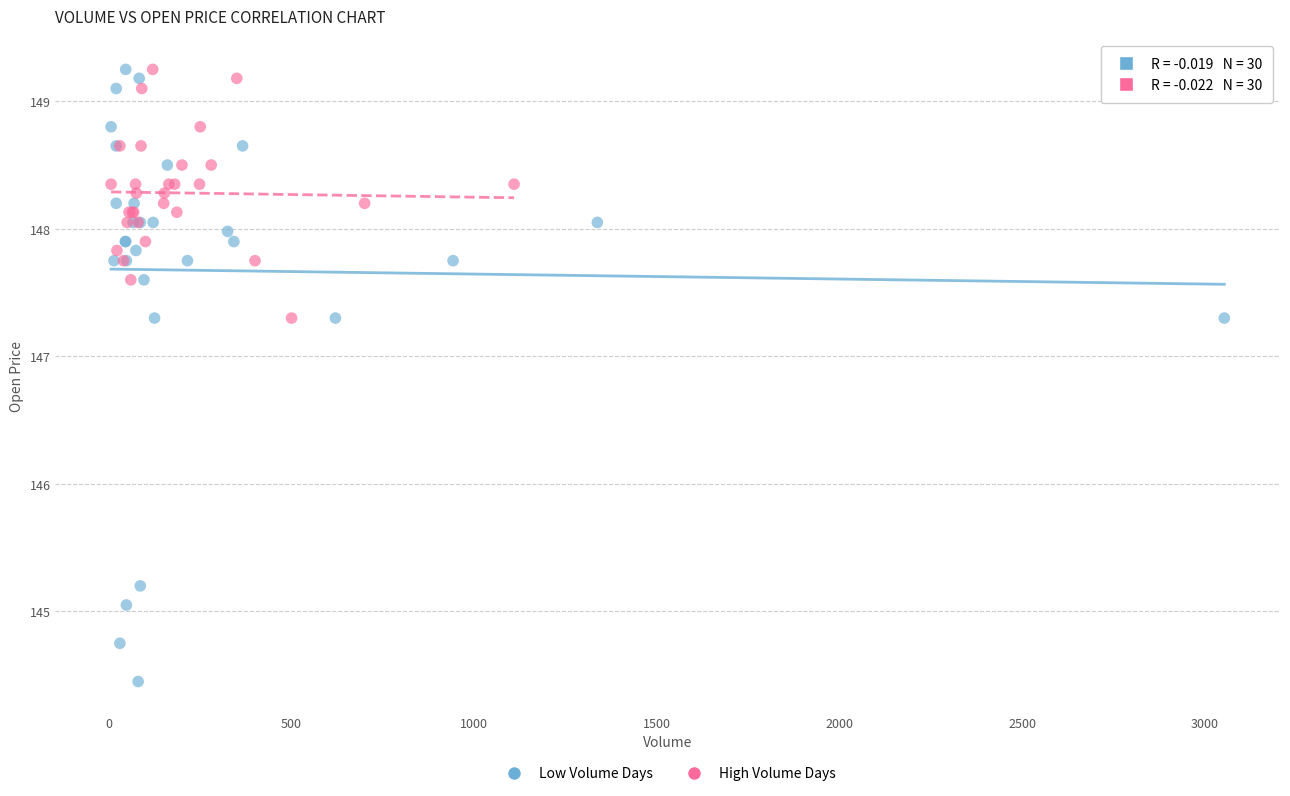

Which series contains the lowest Y value?

Low Volume Days